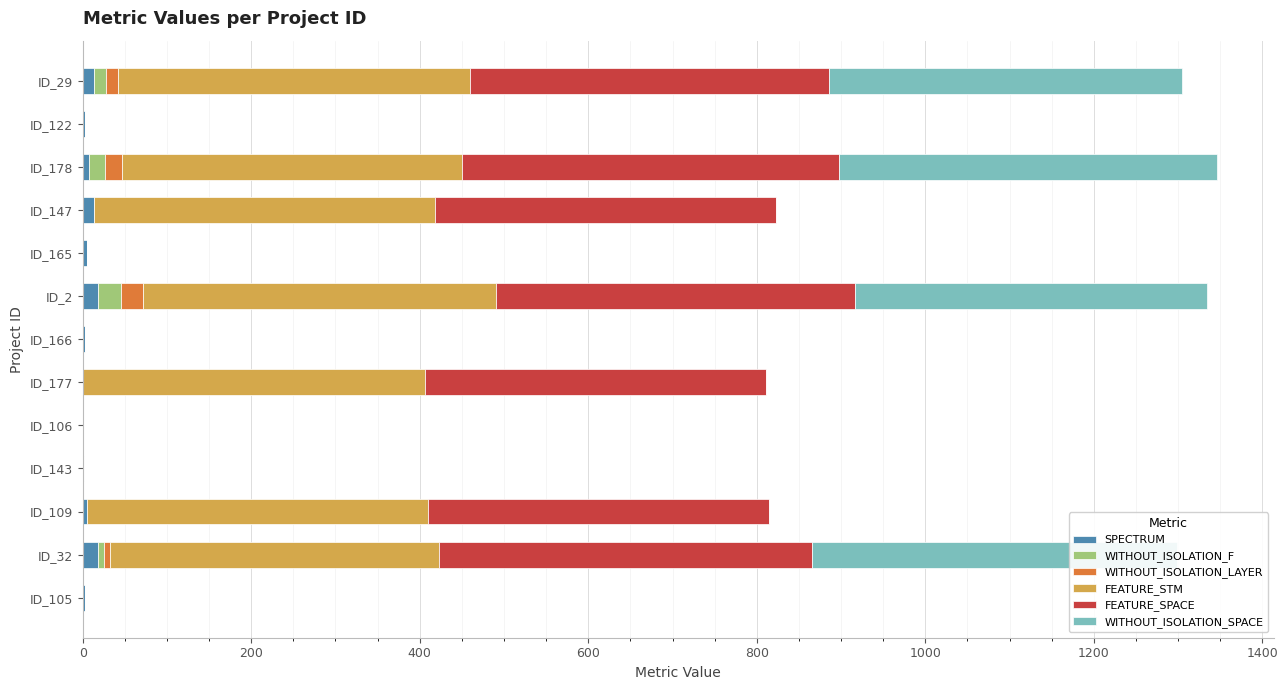

The SPECTRUM series shows 3 at ID_166. True or false?

True